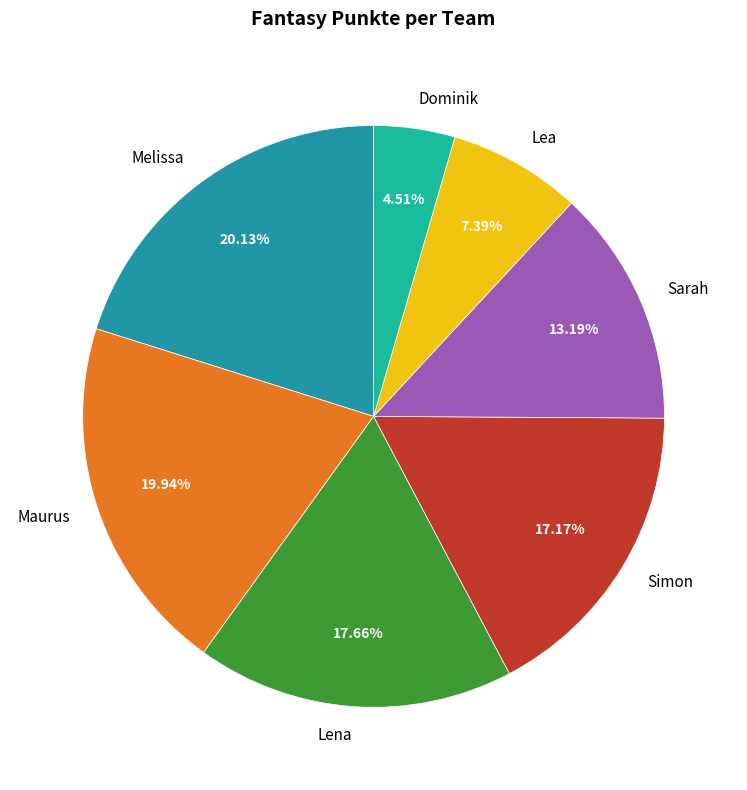

Count the number of slices in the pie.

7